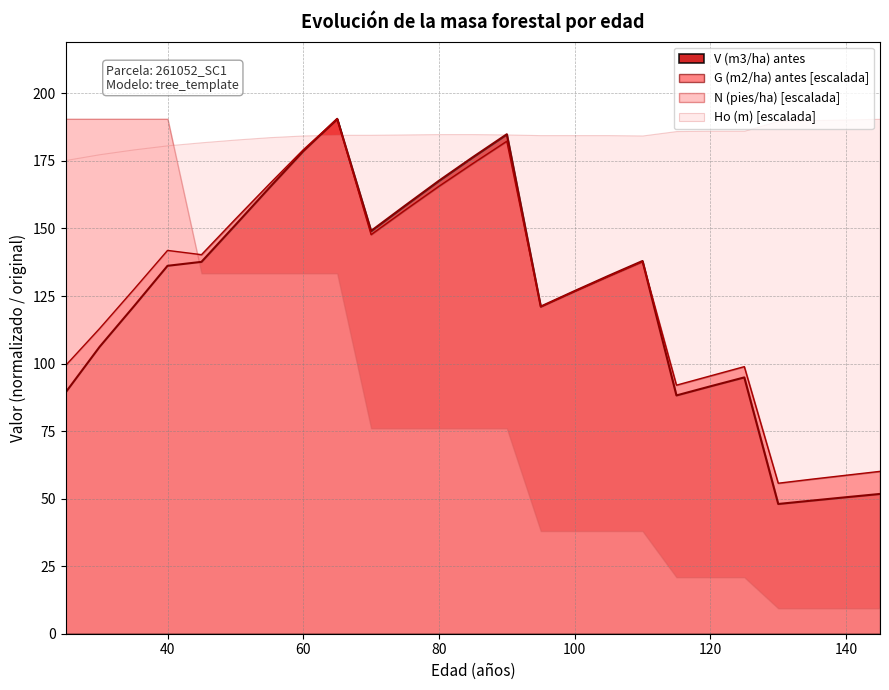

At which category does the chart reach its minimum across all series?

130